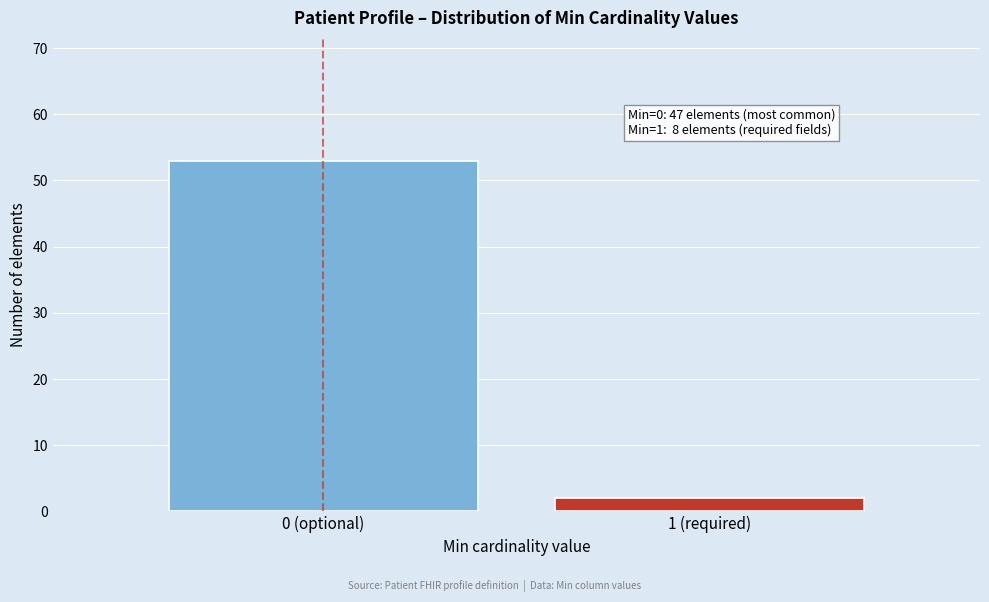

Reading right to left, list all the values displayed in this chart.

1 (required)=2	0 (optional)=53